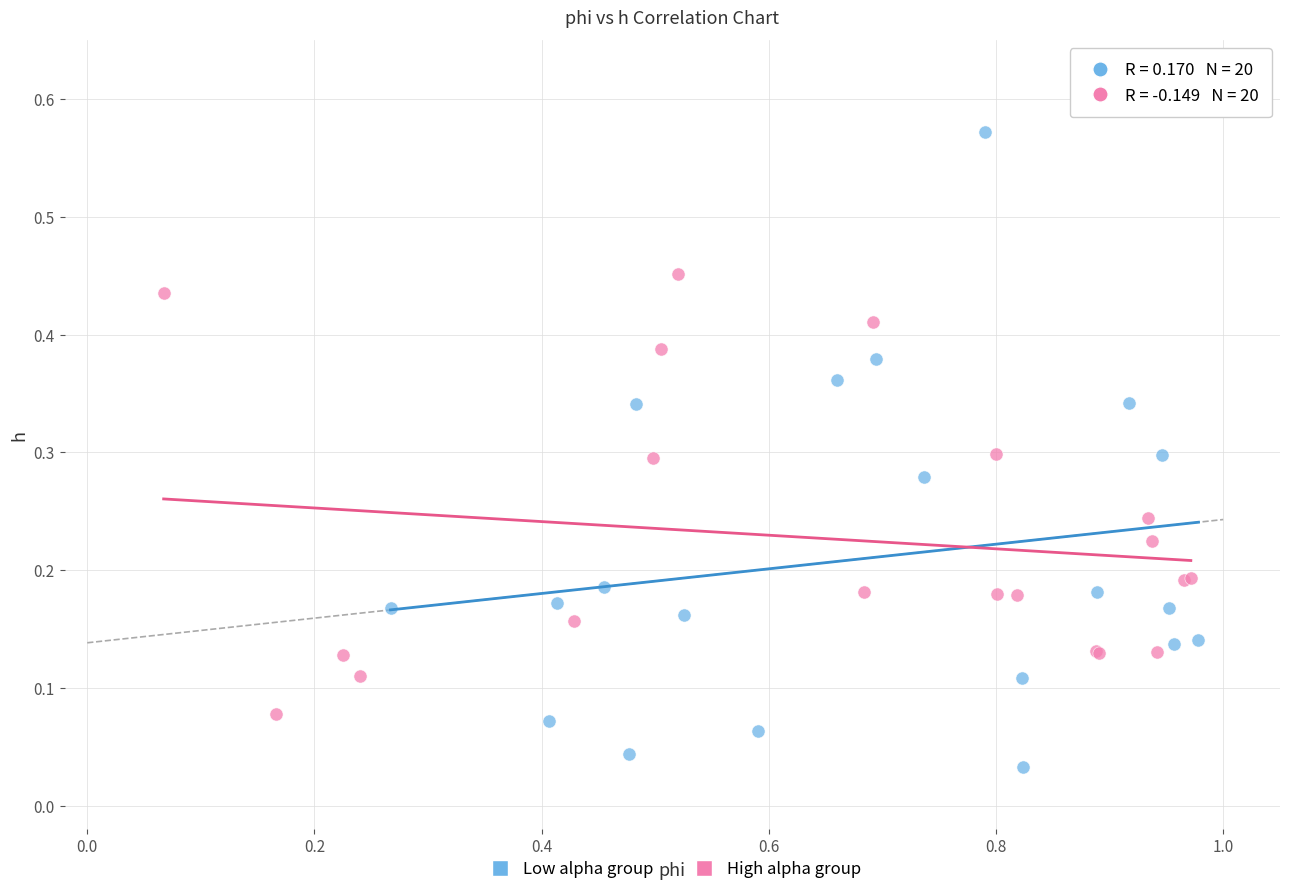

Which series has the widest spread of Y values?

Low alpha group